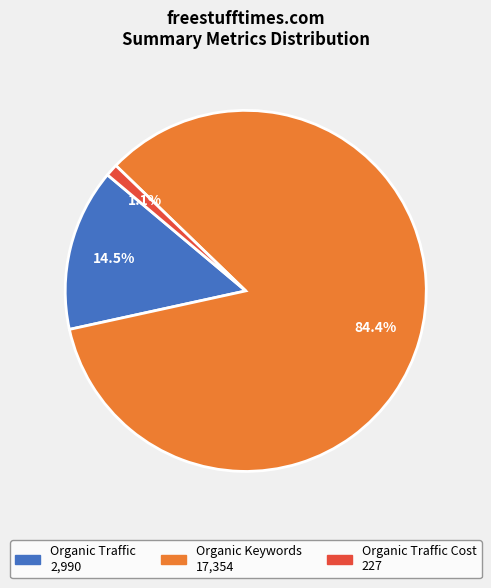

Is there a majority slice in this chart?

Yes